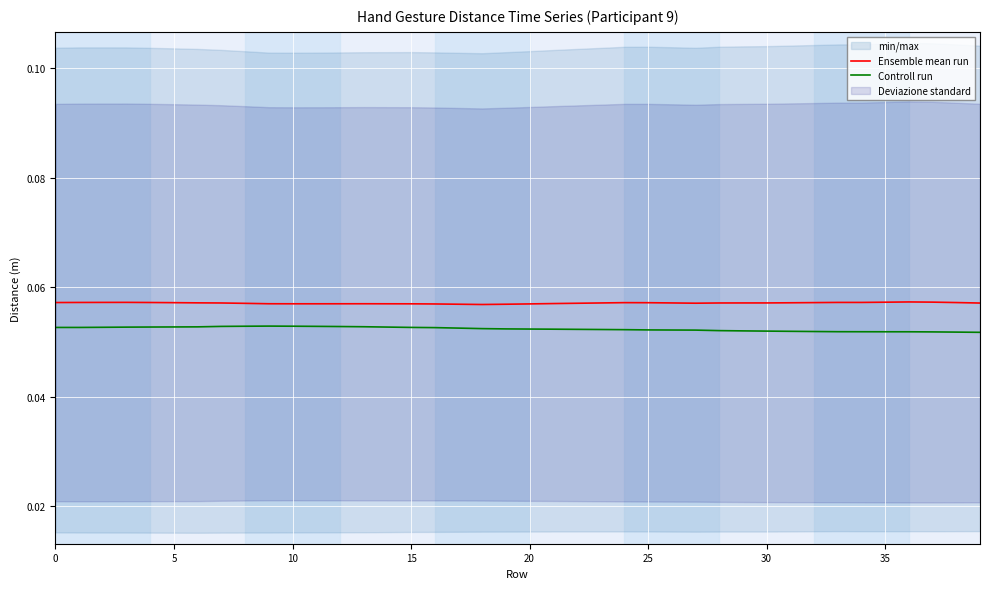

True or false: Controll run and Ensemble mean run cross at least once.

False